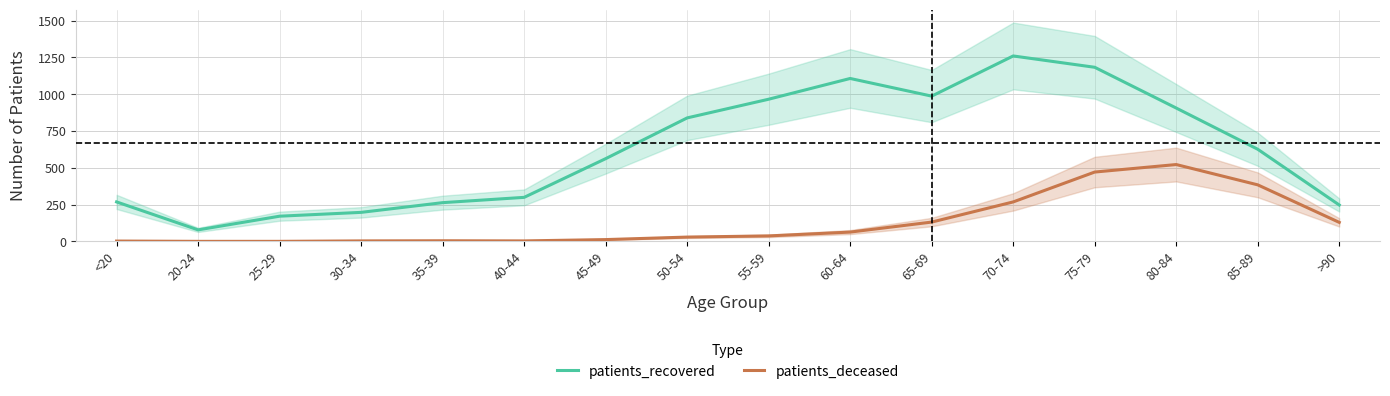

List the labels in order of patients_recovered value, smallest first.

20-24, 25-29, 30-34, >90, 35-39, <20, 40-44, 45-49, 85-89, 50-54, 80-84, 55-59, 65-69, 60-64, 75-79, 70-74